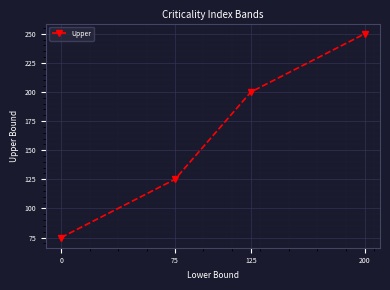

How many values are between 125 and 250?

3